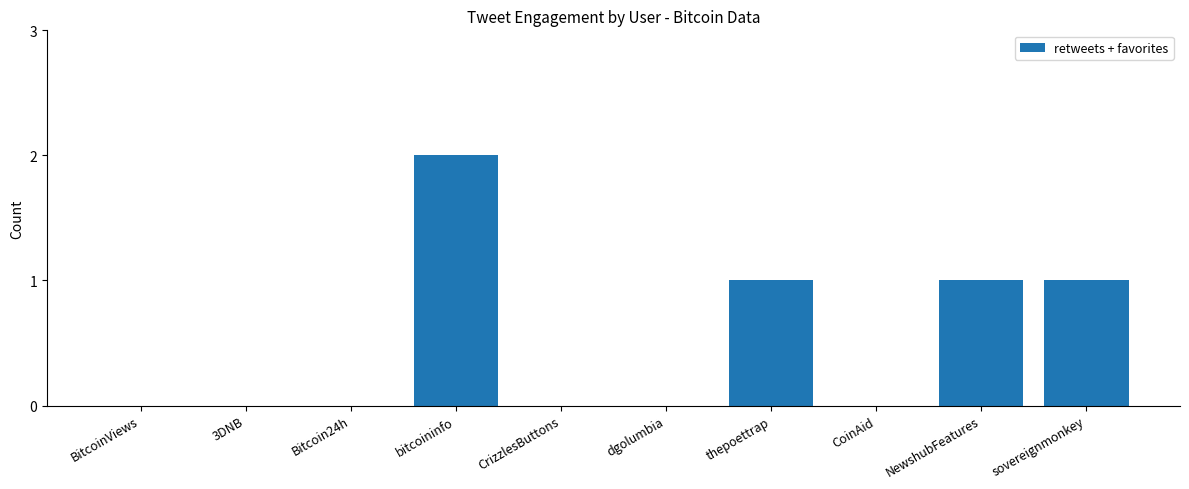

The chart shows a value of -1 at 3DNB. True or false?

False